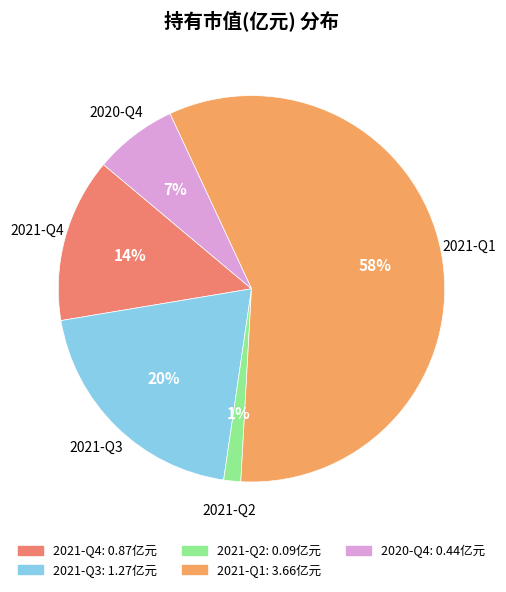

Combined, do 2021-Q1 and 2020-Q4 account for over 50%?

Yes